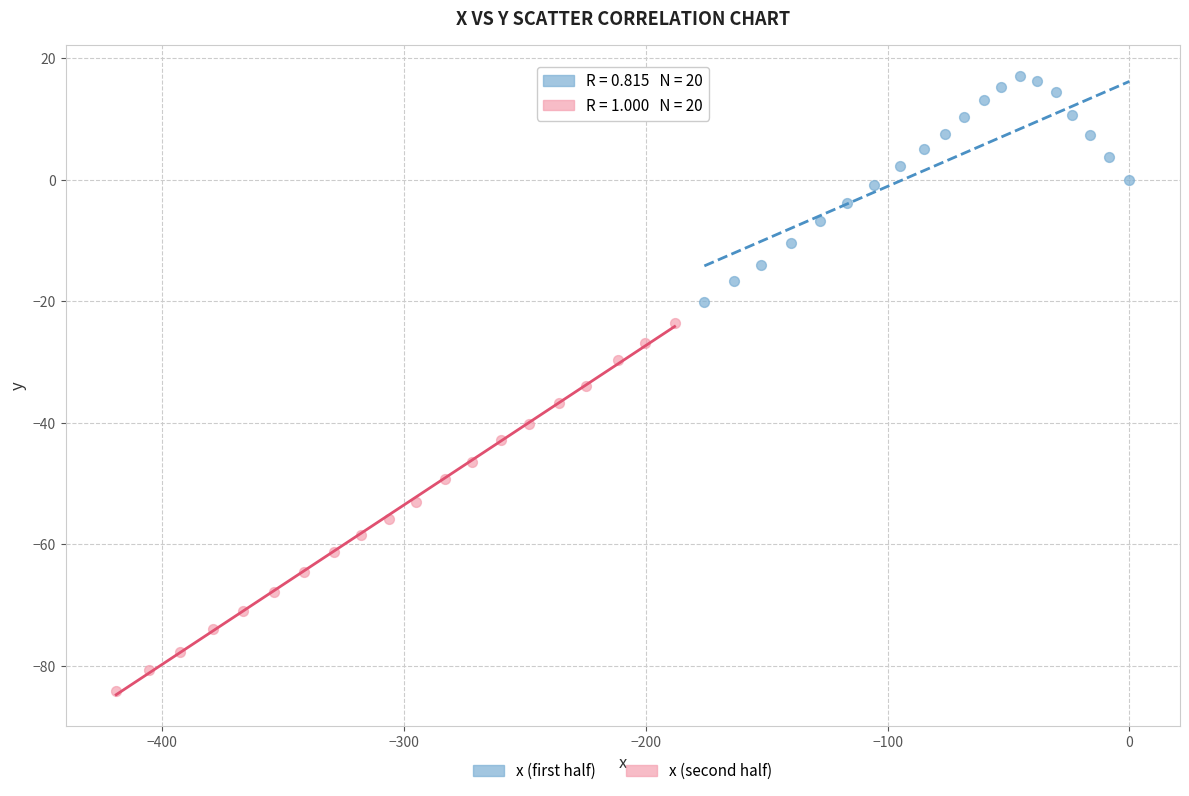

Which series has the largest Y range (max minus min)?

x (second half)